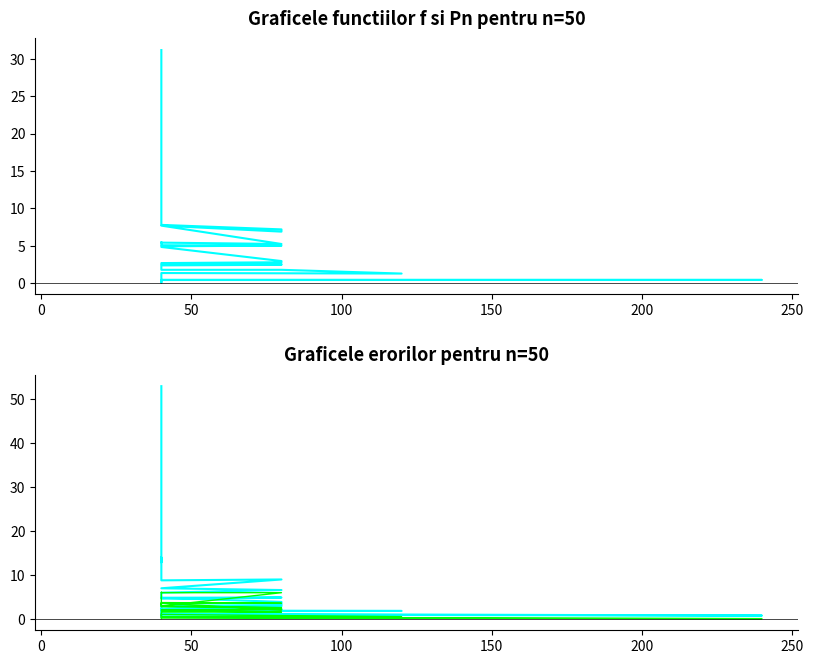

Reading left to right, what are all the values shown in this chart?

col_8: 31.1	12.9	9.5	8.4	7.8	7.2	6.9	7.7	5.2	5.4	5.5	5.4	5.2	5.1	5.0	4.9	4.9	4.8	3.0	2.8	2.7	2.6	2.5	2.5	2.4	1.8	1.8	1.3	1.4	0.1	0.2	0.5	0.5	0.4	0.4	0.4
col_9: 52.9	12.9	14.0	9.5	8.8	9.0	9.0	7.0	6.6	6.0	5.7	5.0	5.0	4.7	4.9	4.8	4.8	4.8	3.9	3.2	3.0	2.2	2.2	3.0	2.9	1.9	1.9	1.9	1.8	1.5	1.0	1.2	0.8	1.0	0.8	0.5
col_7: 3.0	5.2	5.5	6.1	6.0	6.0	6.0	3.0	2.6	2.8	3.1	3.5	3.4	3.6	3.6	3.8	3.8	3.6	2.0	2.4	2.0	2.2	1.9	1.6	1.6	0.6	0.6	0.6	1.1	0.3	0.3	0.3	0.1	0.3	0.1	0.1